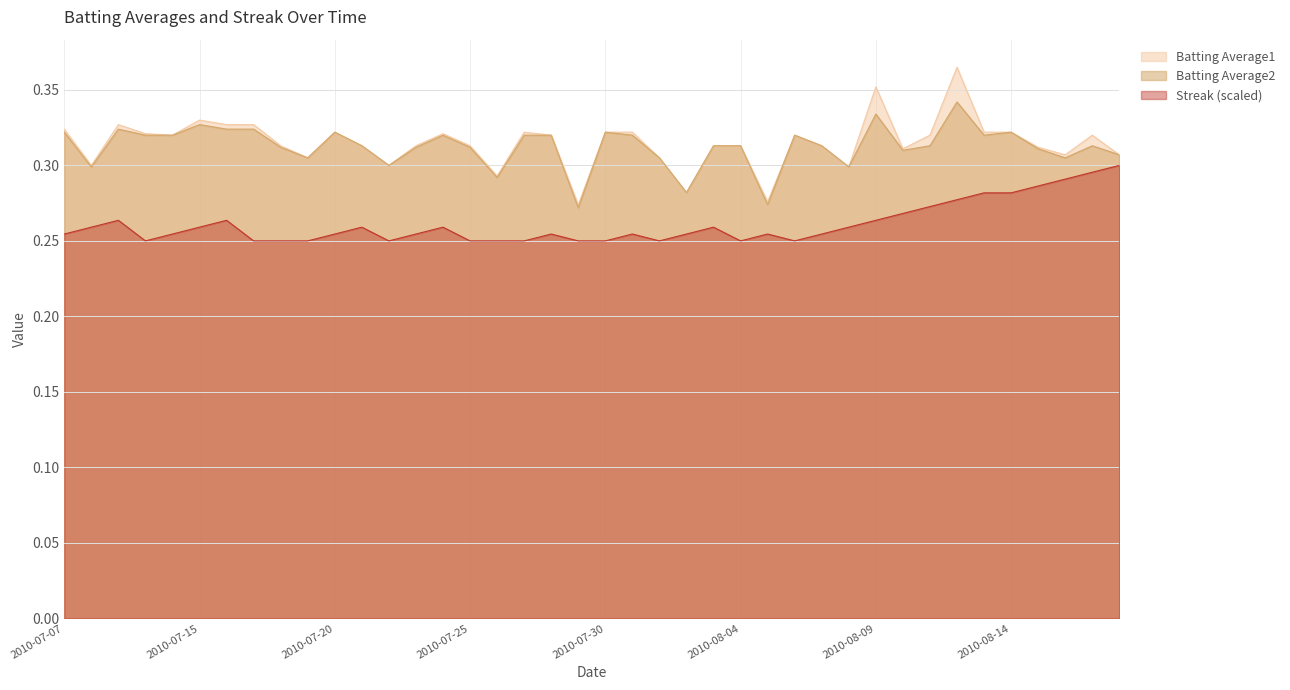

What is the label of the 33rd point from the right?

2010-07-17